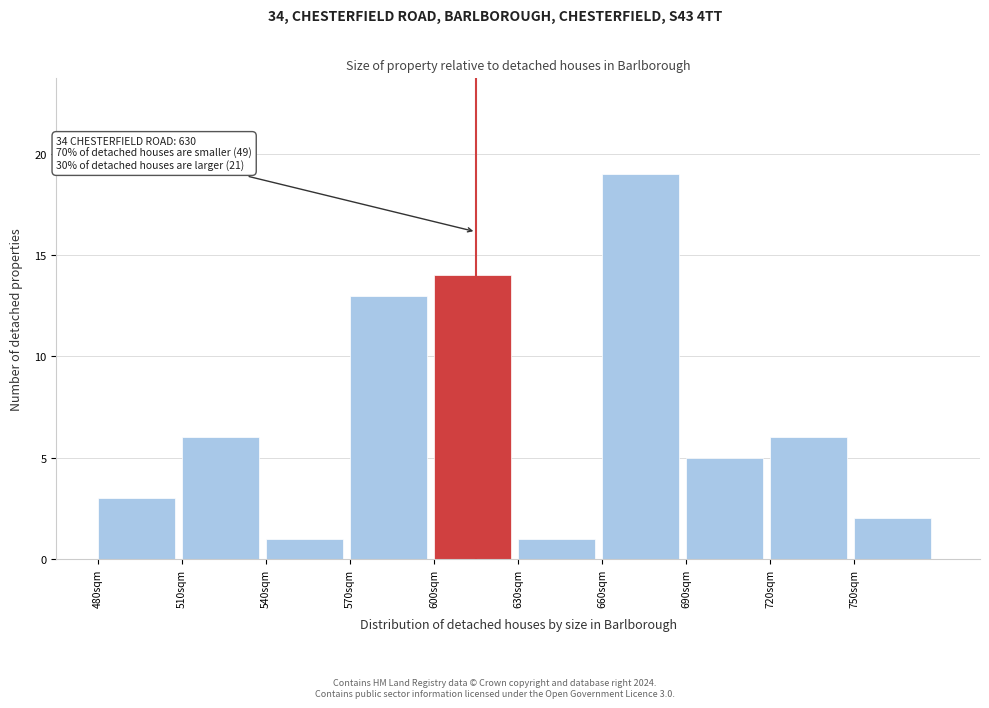

Over which range of the x-axis is the bar tallest?

660 to 690